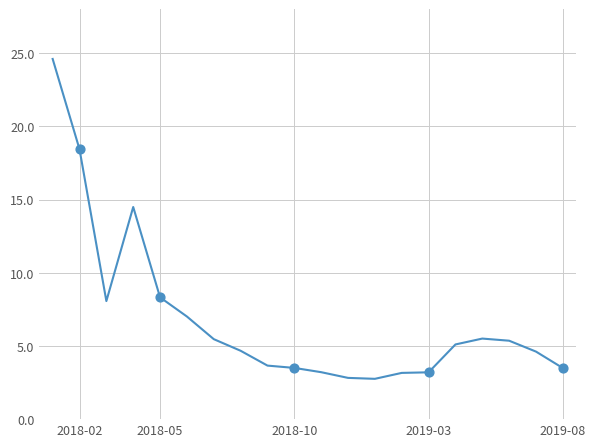

What is the difference between the maximum and minimum values?

21.8